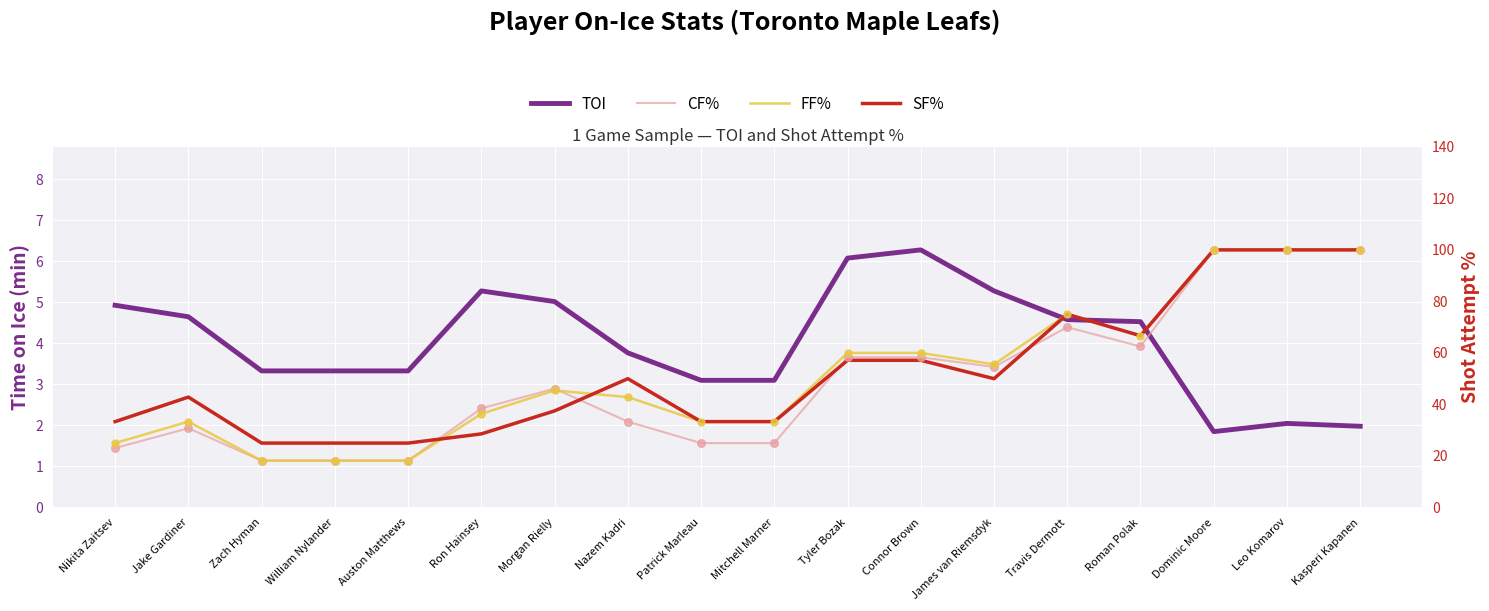

Which series reaches the maximum Y coordinate?

CF%